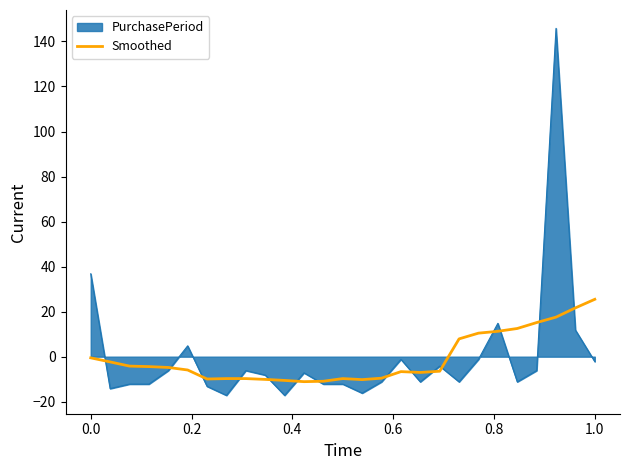

What is the greatest value displayed?

145.8